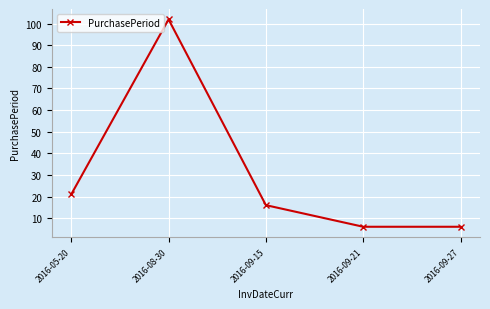

What is the value of the 1st point from the left?

21